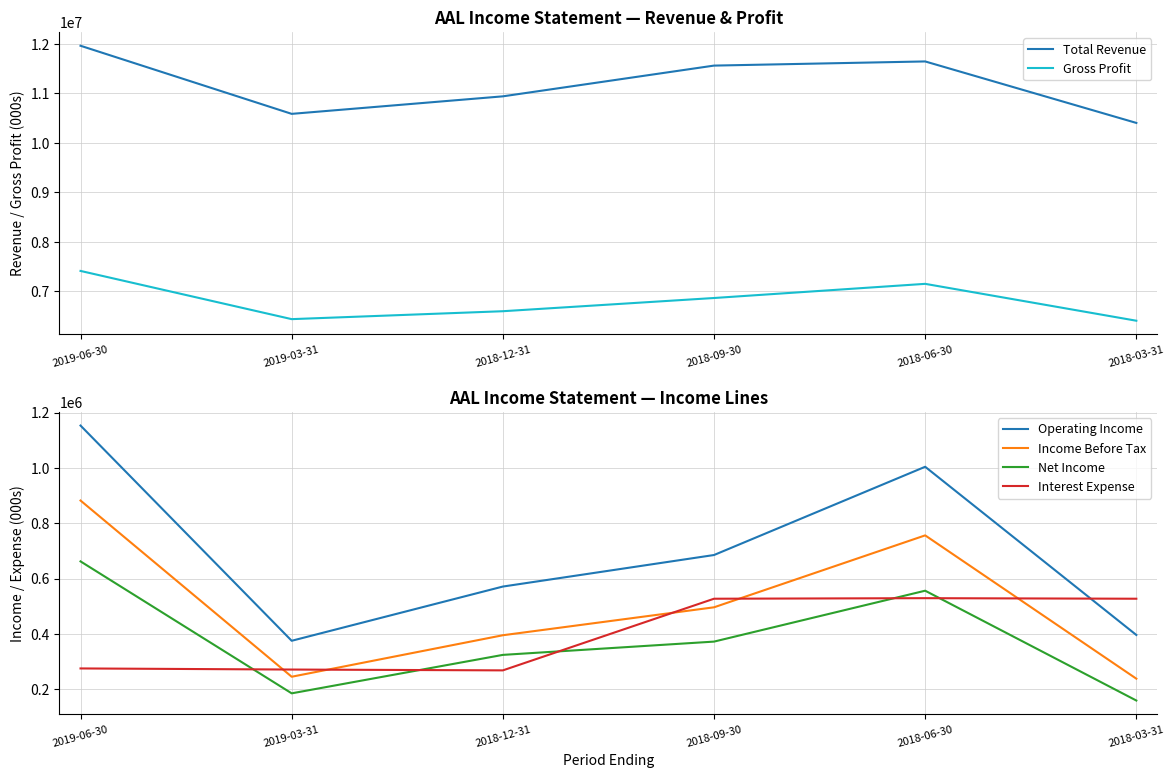

What is the value of the Gross Profit point at the 4th from the left?

6864000